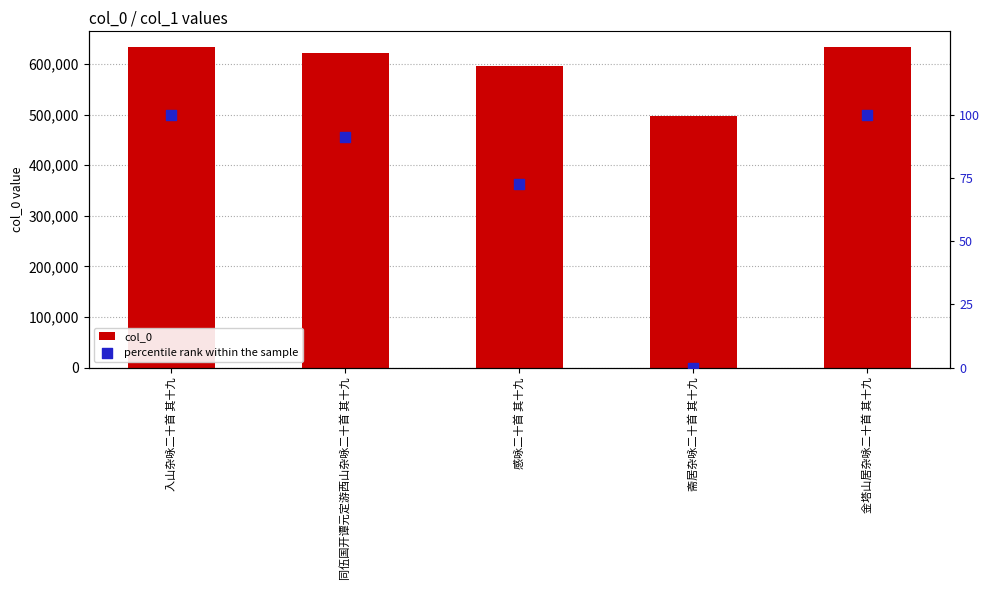

At how many categories does at least one series exceed 86951?

5